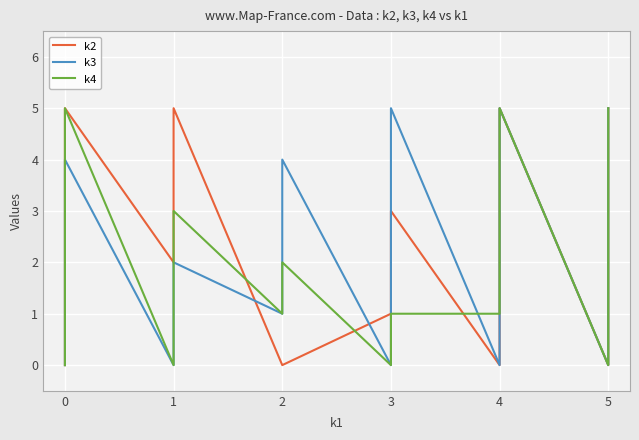

Count the k4 values in the range 0 to 4.

29